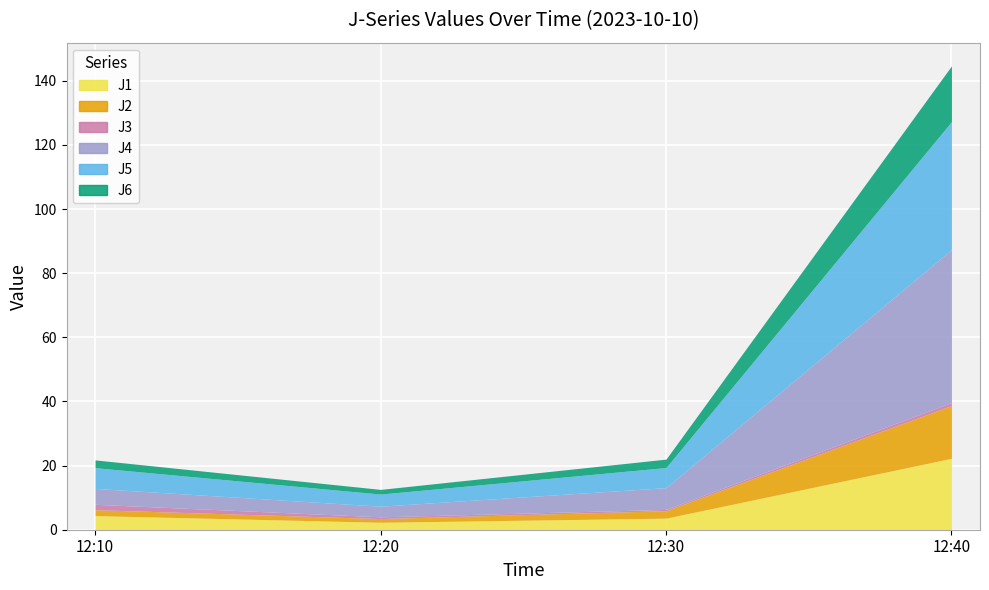

Where is the first local minimum for J3?

12:30